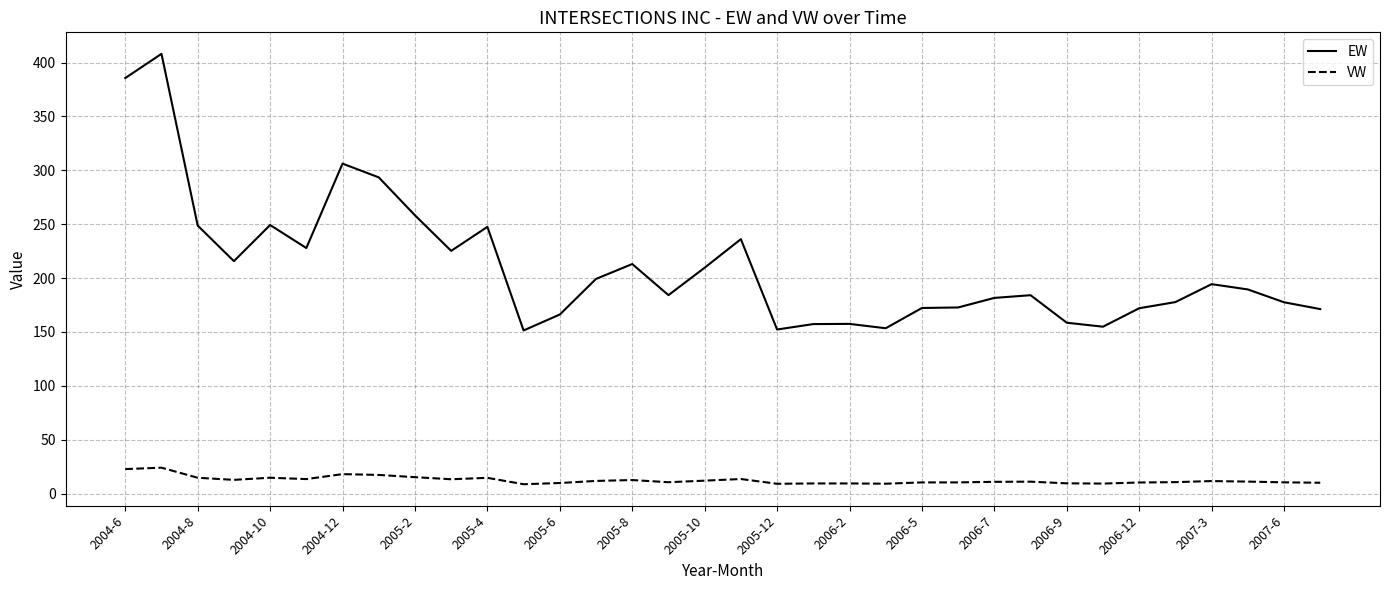

List the series in order of their peak value, lowest first.

VW, EW